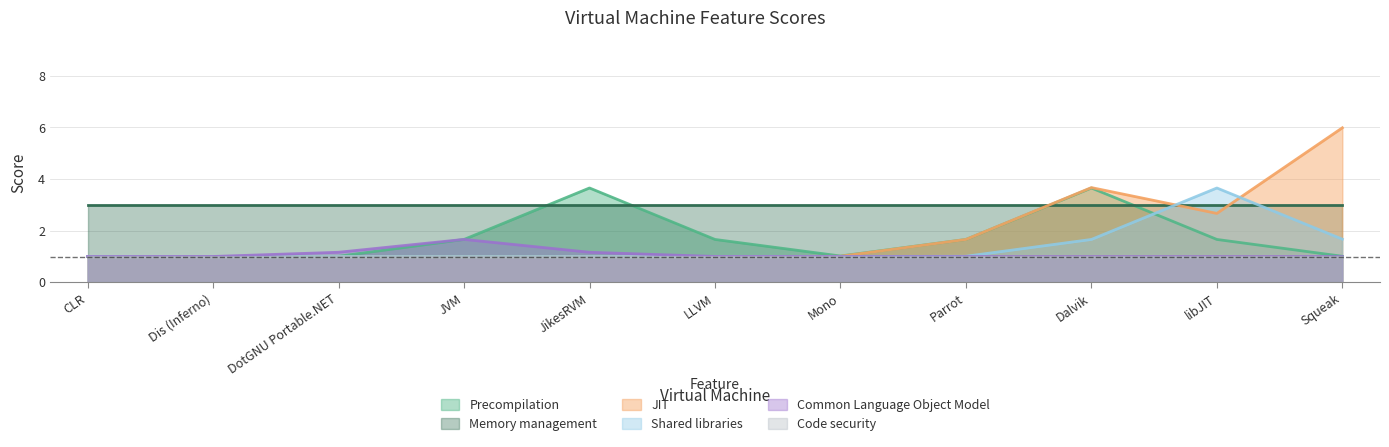

What value does the JIT series have at CLR?

1.0